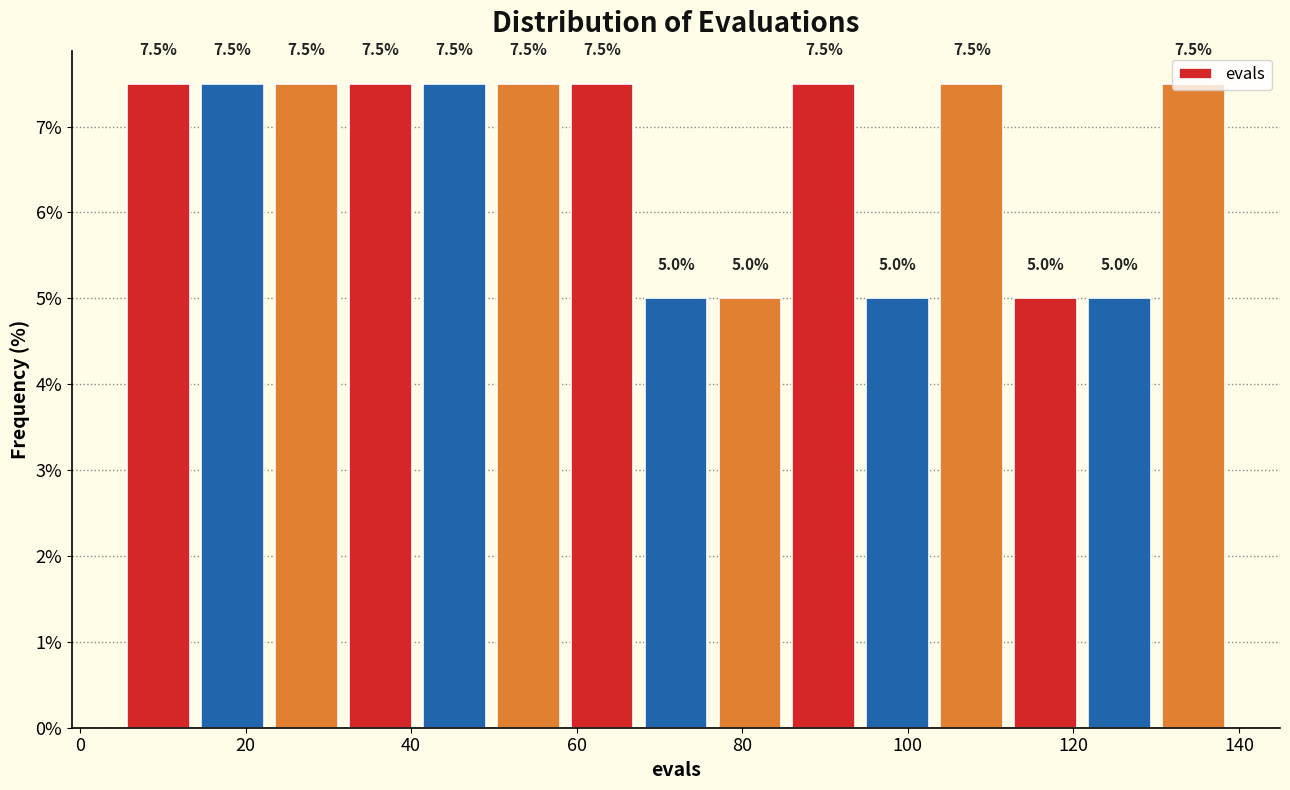

Reading left to right, list every bar in this chart as the range it spans on the x-axis followed by its height. The bar edges are not printed on the chart, so give them approximately, as read against the axis.

6 to 14: 7.5
14 to 22: 7.5
22 to 32: 7.5
32 to 40: 7.5
40 to 50: 7.5
50 to 58: 7.5
58 to 68: 7.5
68 to 76: 5.0
76 to 86: 5.0
86 to 94: 7.5
94 to 104: 5.0
104 to 112: 7.5
112 to 122: 5.0
122 to 130: 5.0
130 to 140: 7.5